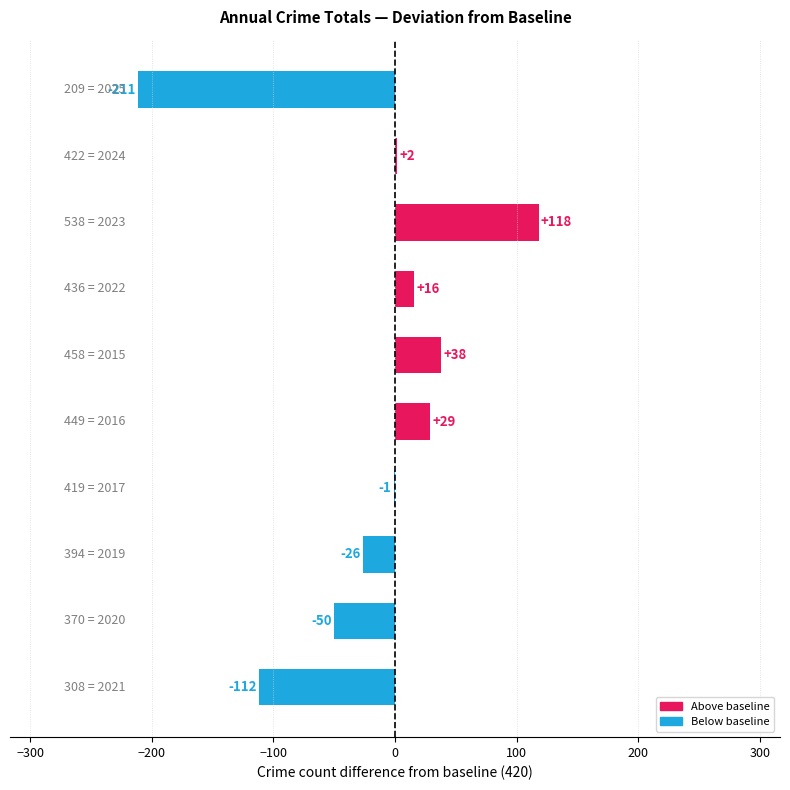

What is the sum of all values?

-197